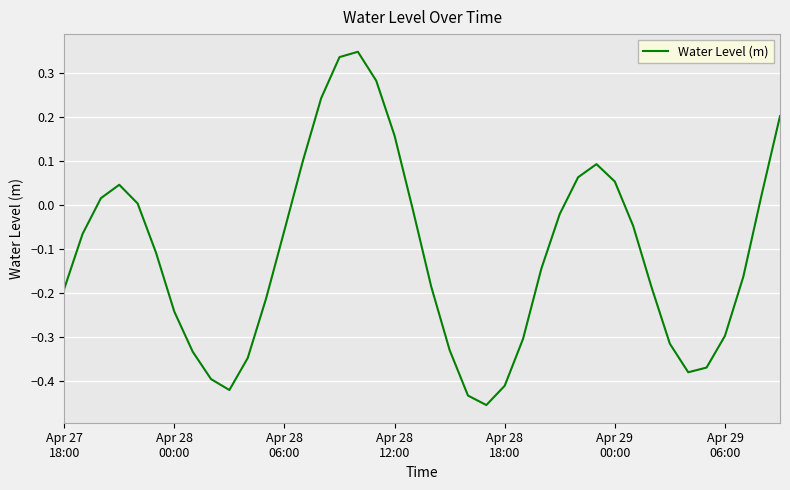

Is this an area chart (filled region under the line)?

No